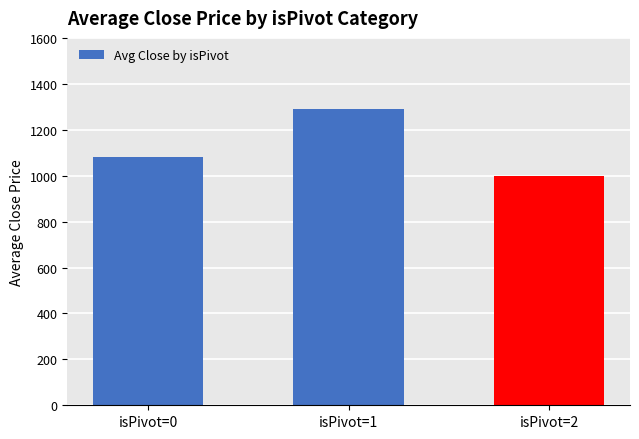

Does the chart contain any negative values?

No